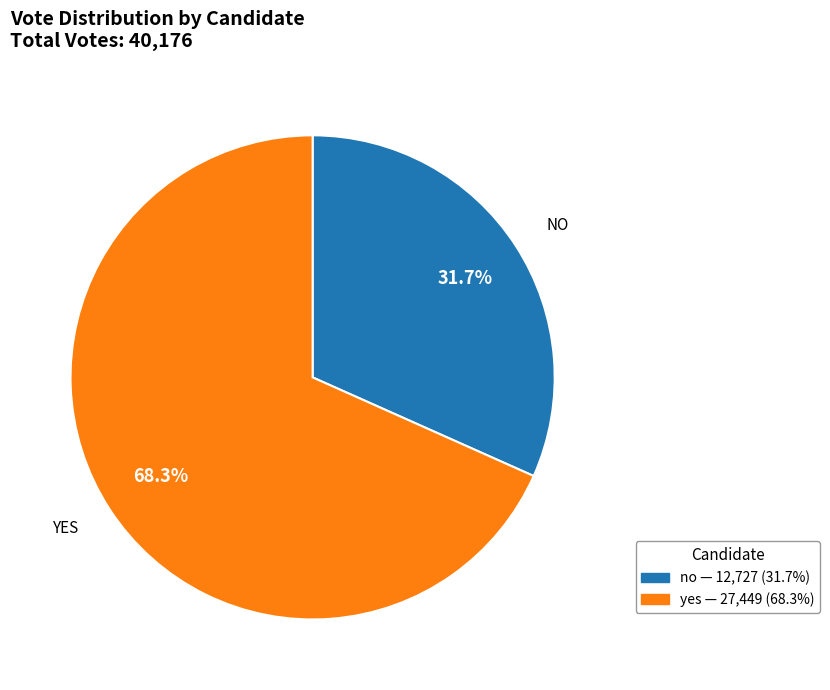

What percentage is the no slice, to the nearest percent?

32%